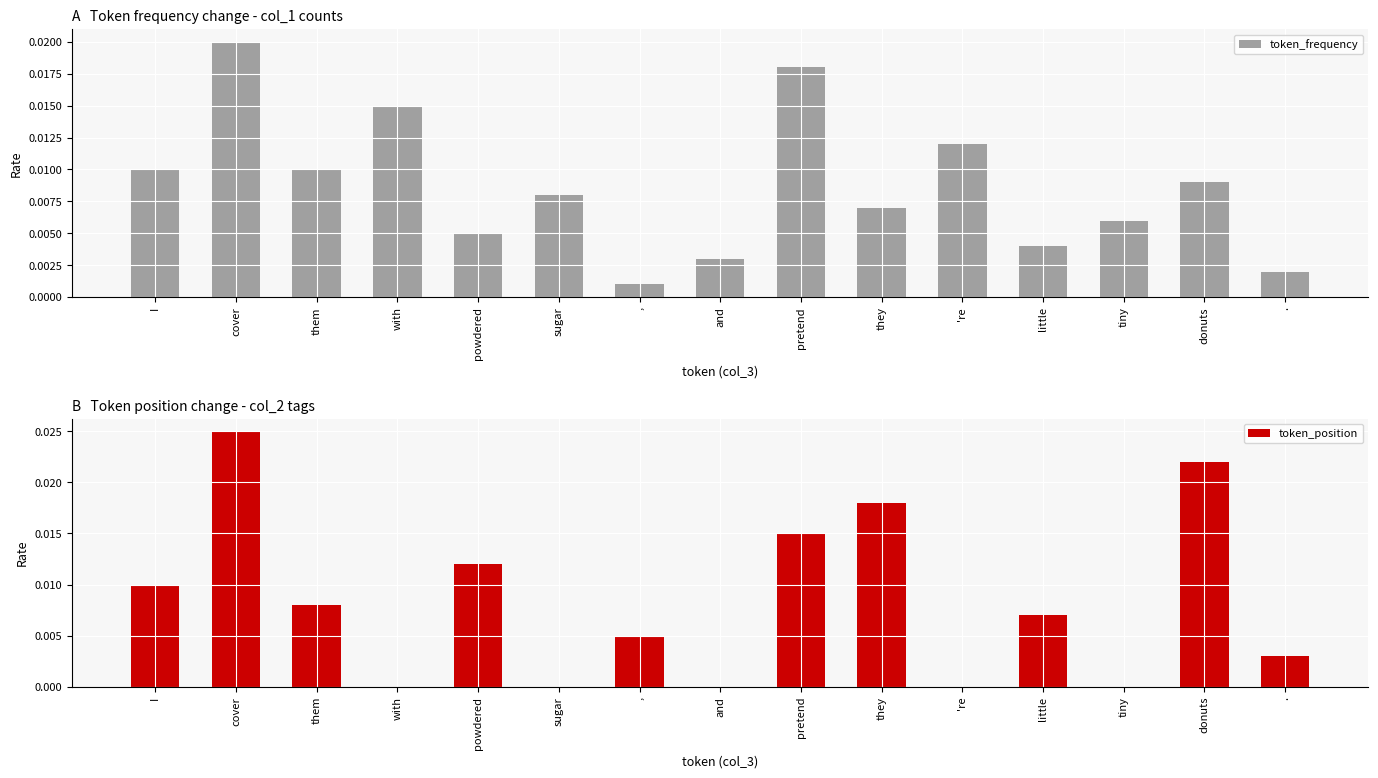

What position from the right is sugar?

10